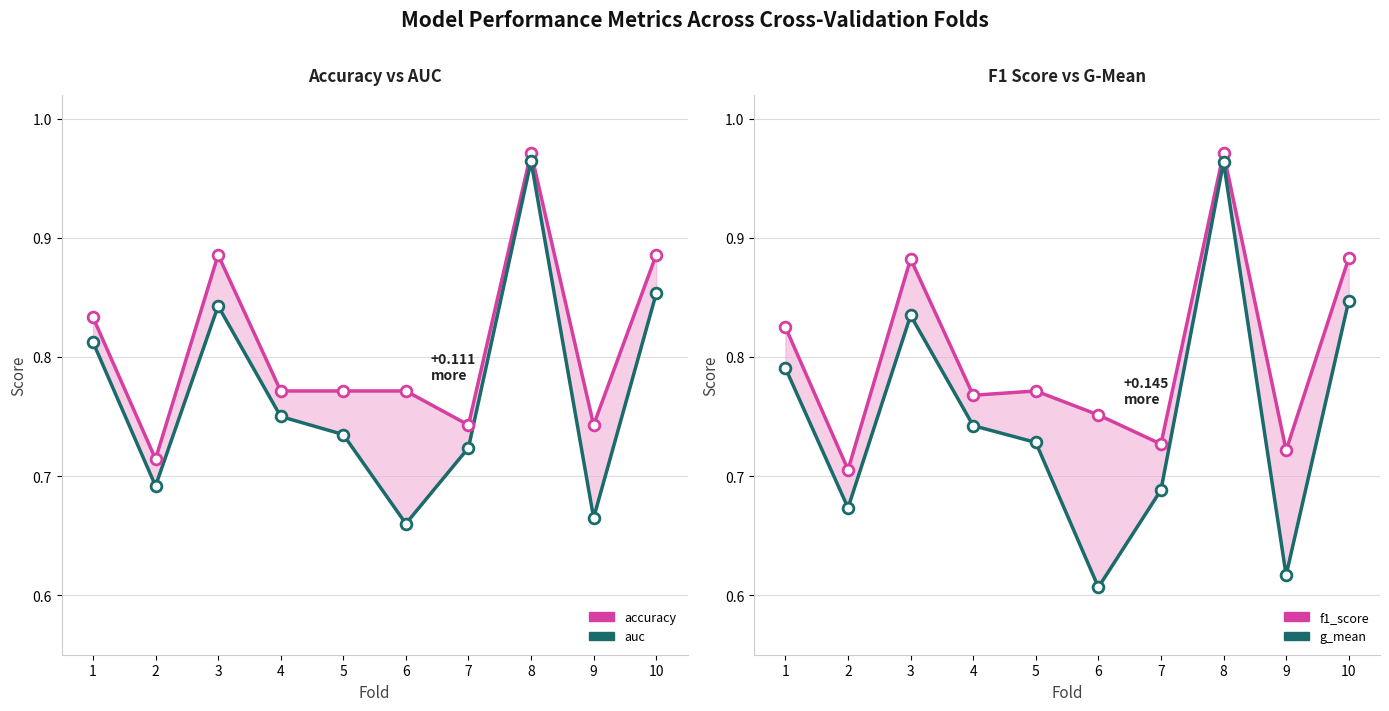

Is the value of accuracy at 1 greater than the value of f1_score at 1?

Yes